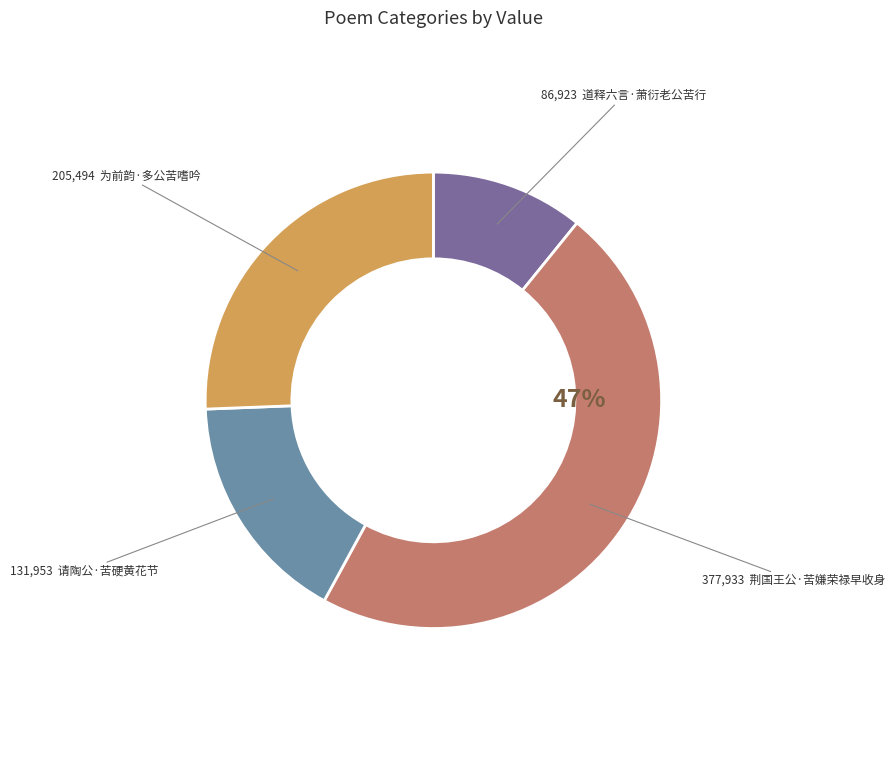

Is there a majority slice in this chart?

No